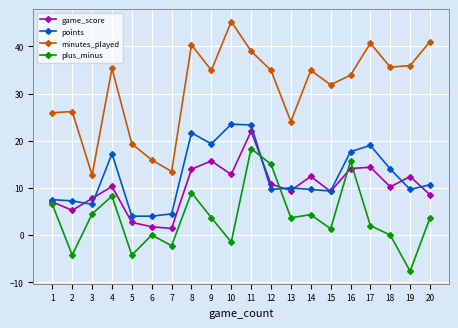

Does the chart have visible grid lines?

Yes